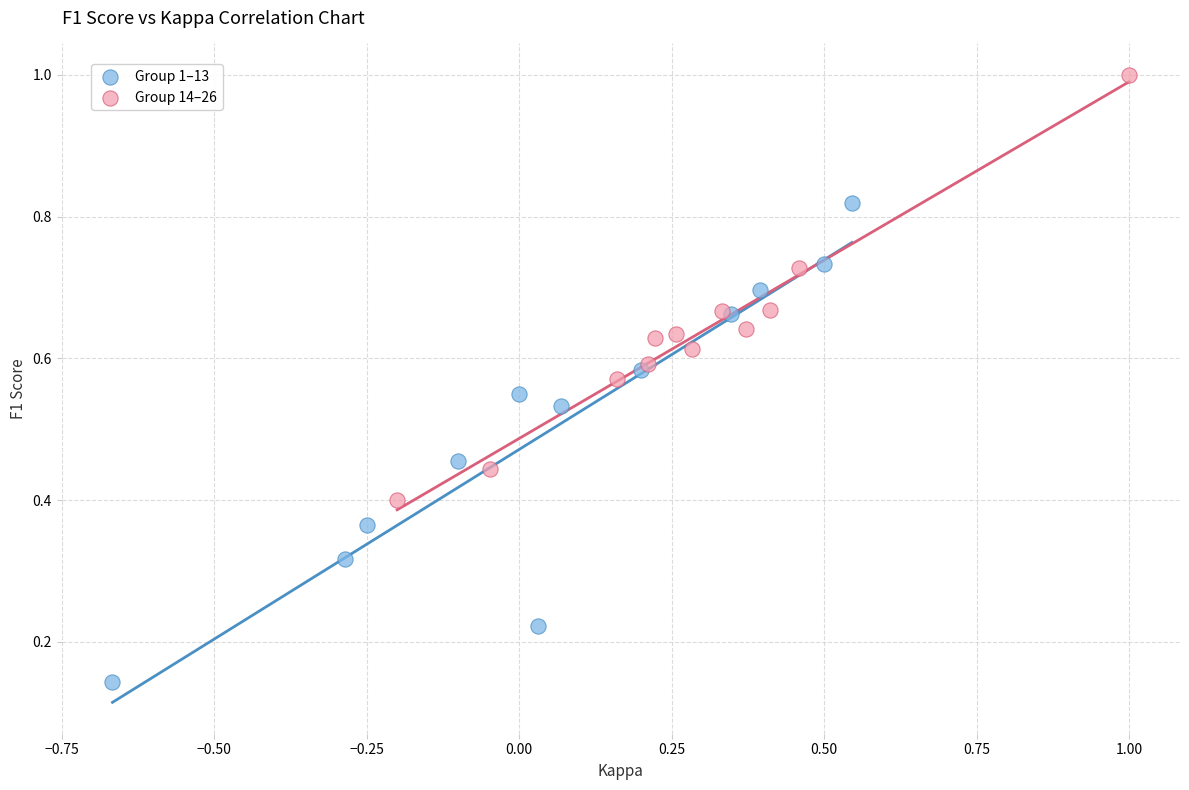

Which series contains the highest Y value?

Group 14–26